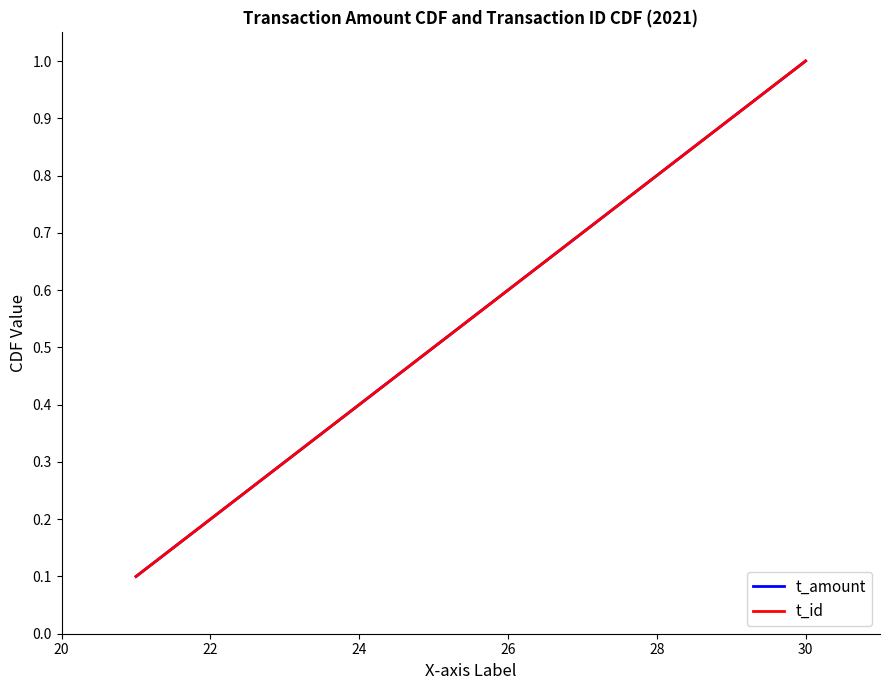

Does the chart display data point markers on the line(s)?

No